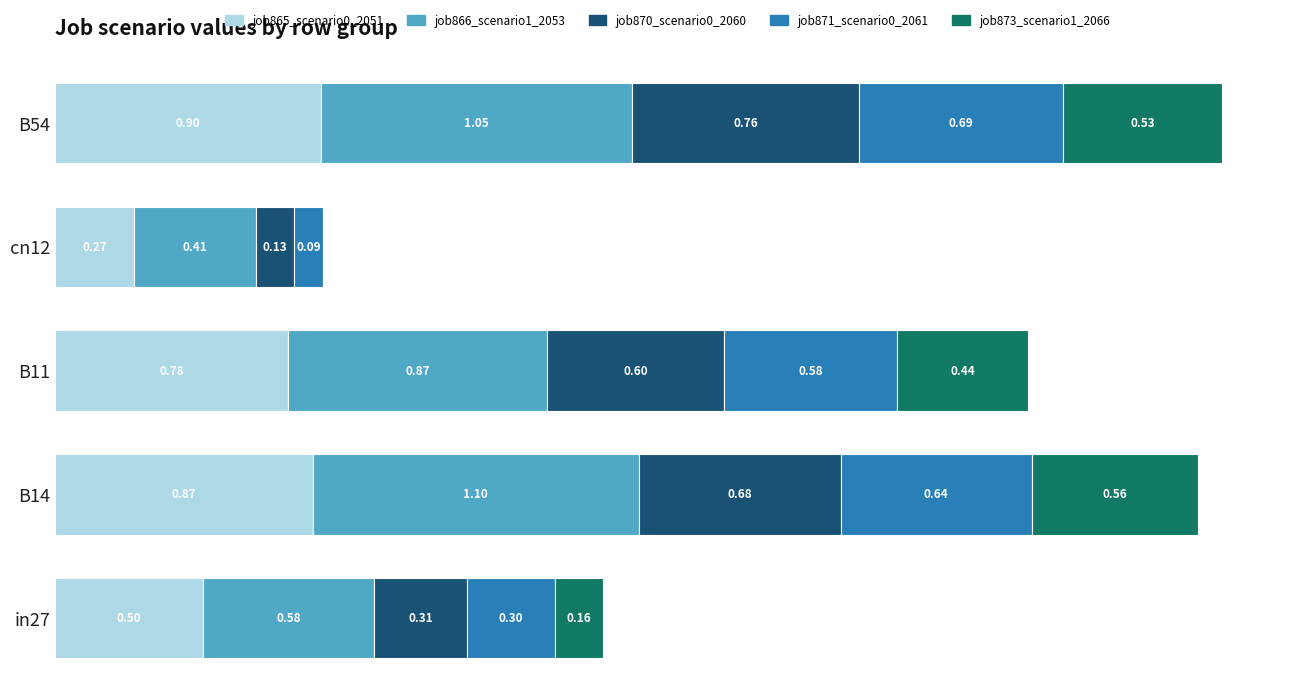

At which category is the sum across all series the highest?

B54